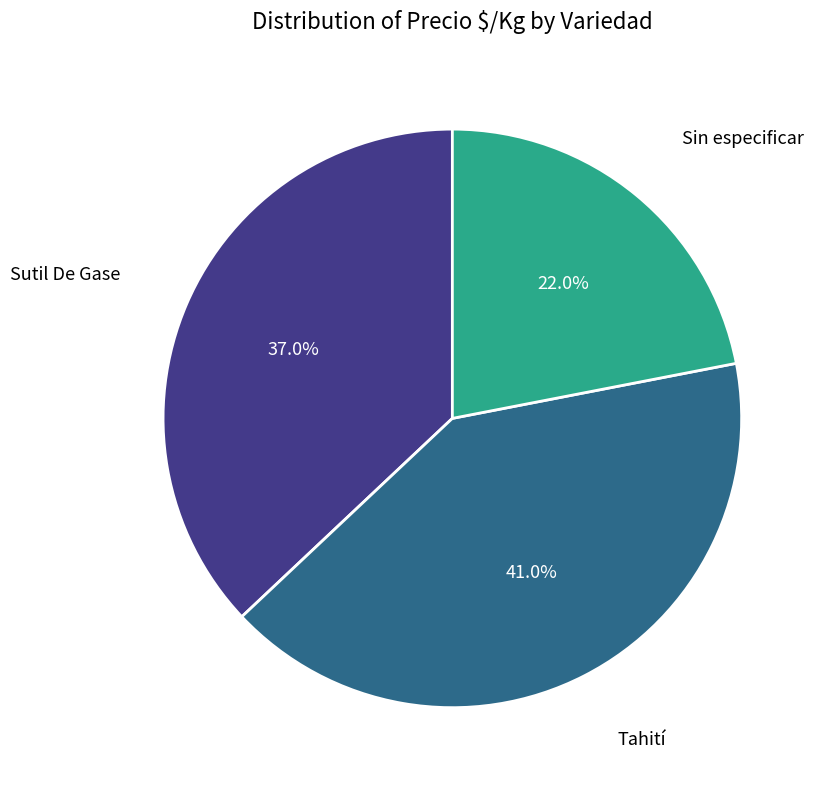

To the nearest percent, what is the difference between the largest and smallest slice percentages?

19%